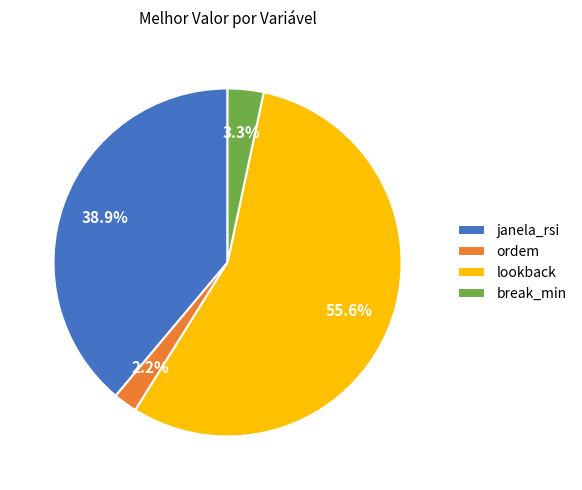

Which category has the smallest portion of the pie?

ordem